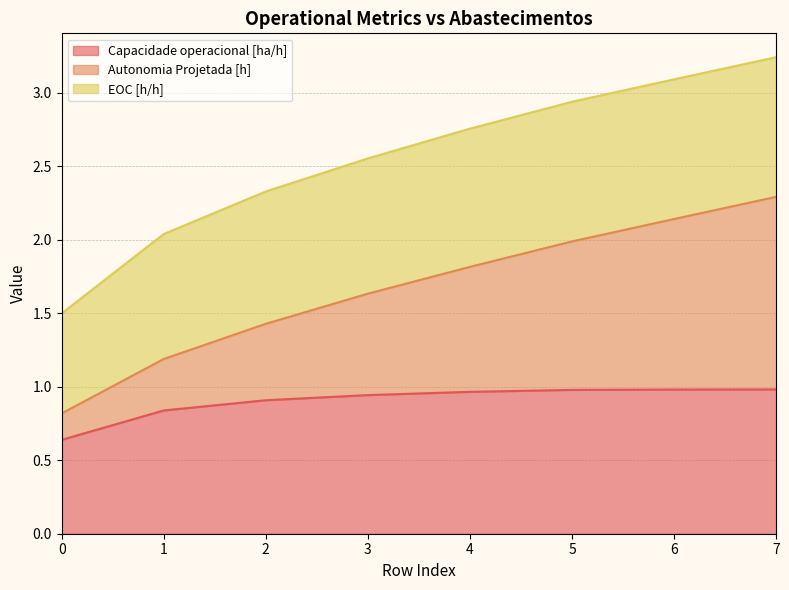

True or false: Autonomia Projetada [h] and Capacidade operacional [ha/h] cross at least once.

False